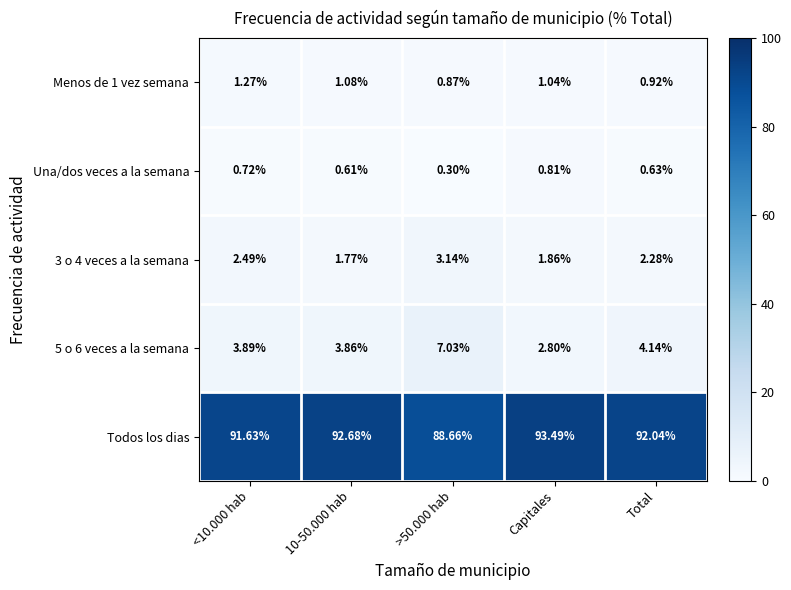

Which series has the largest range (max minus min)?

Todos los dias